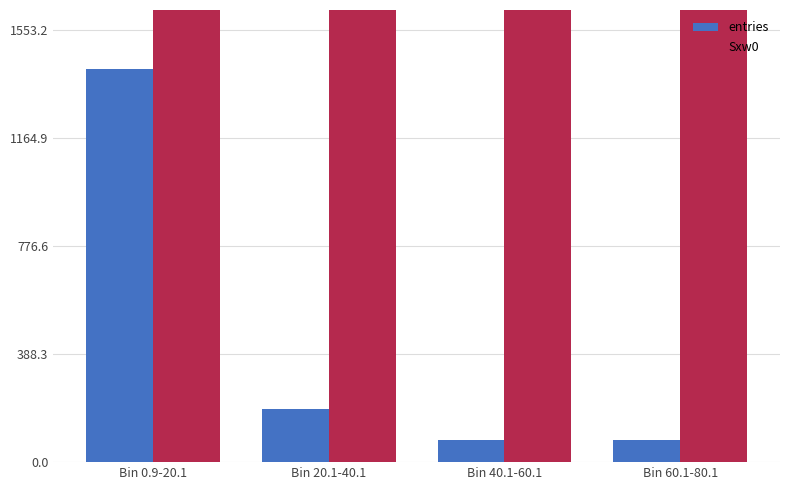

What is the total value across all series at Bin 40.1-60.1?

3981